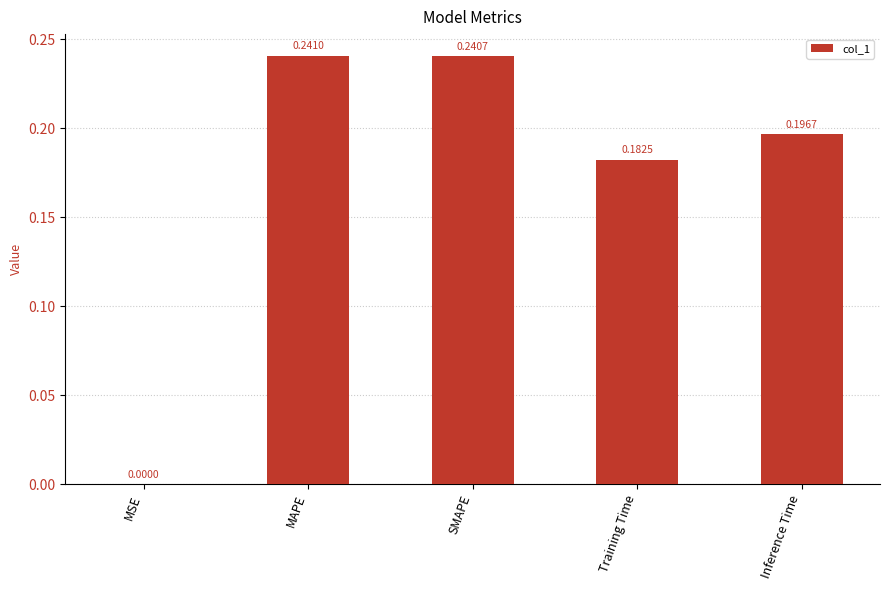

At which label is the value closest to 0?

MSE